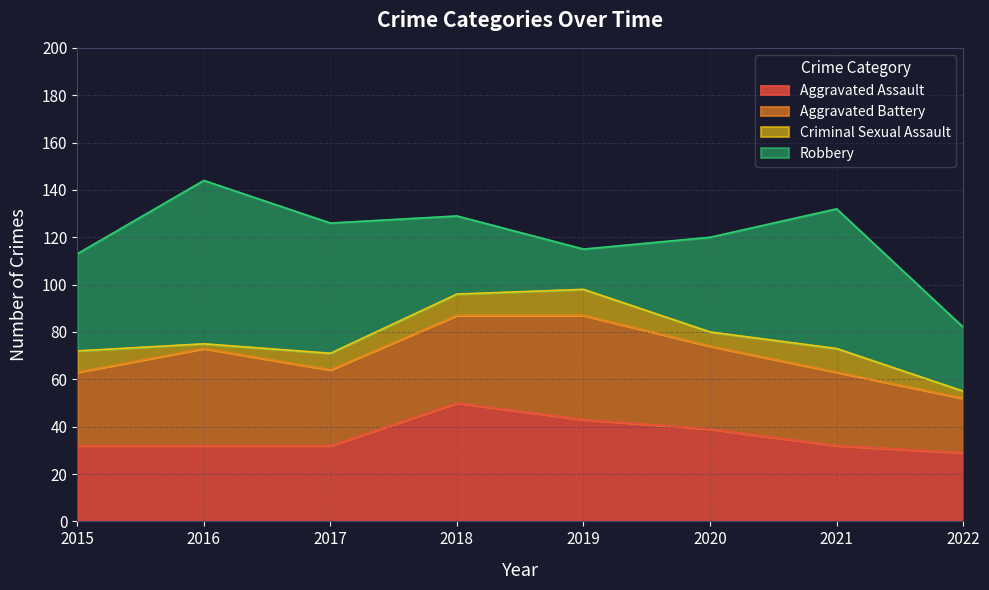

At which label is Aggravated Battery closest to 33?

2017